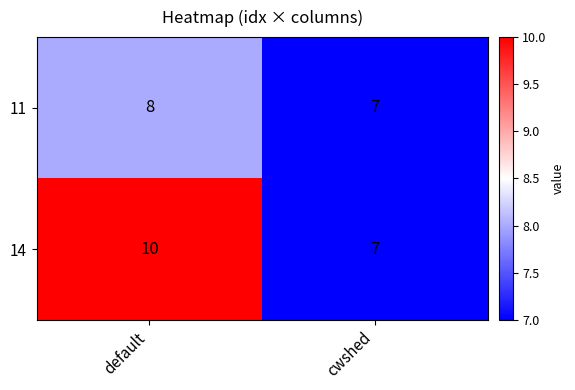

List the labels in order of 11 value, largest first.

default, cwshed